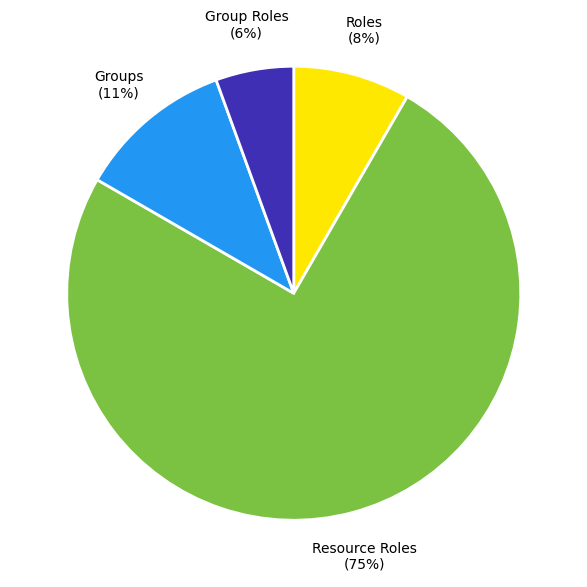

Which slice is the smallest?

Group Roles (6%)